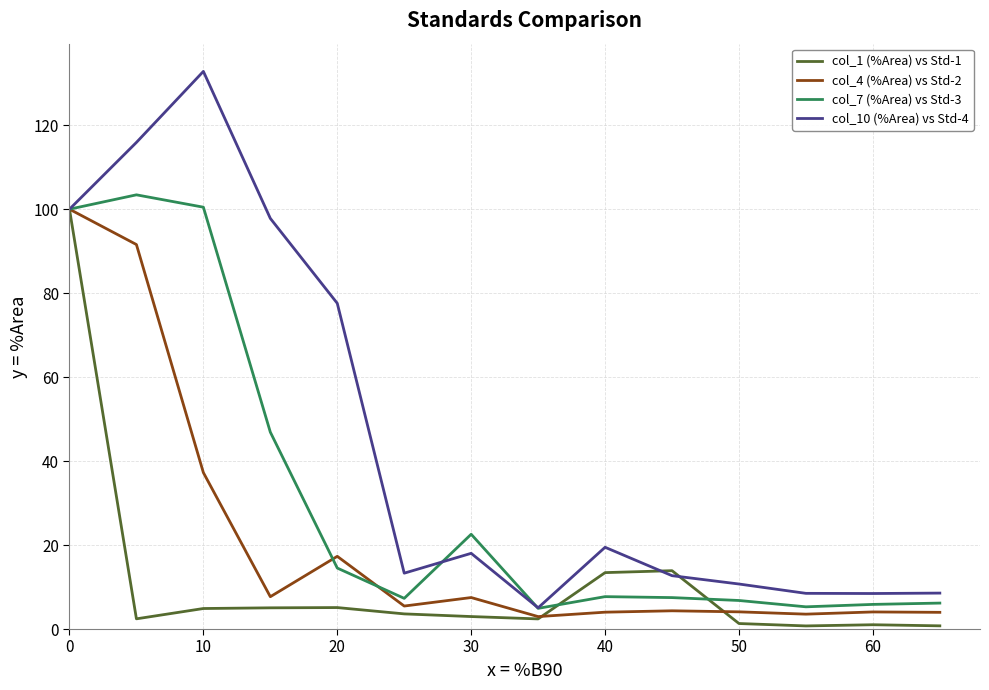

List the series in order of their overall mean, lowest first.

col_1 (%Area) vs Std-1, col_4 (%Area) vs Std-2, col_7 (%Area) vs Std-3, col_10 (%Area) vs Std-4